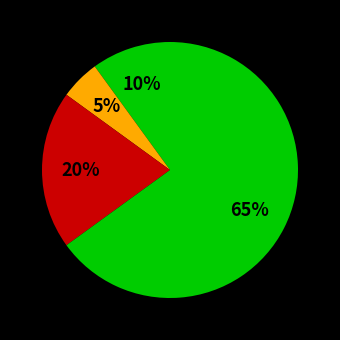

How many segments does this pie chart have?

4